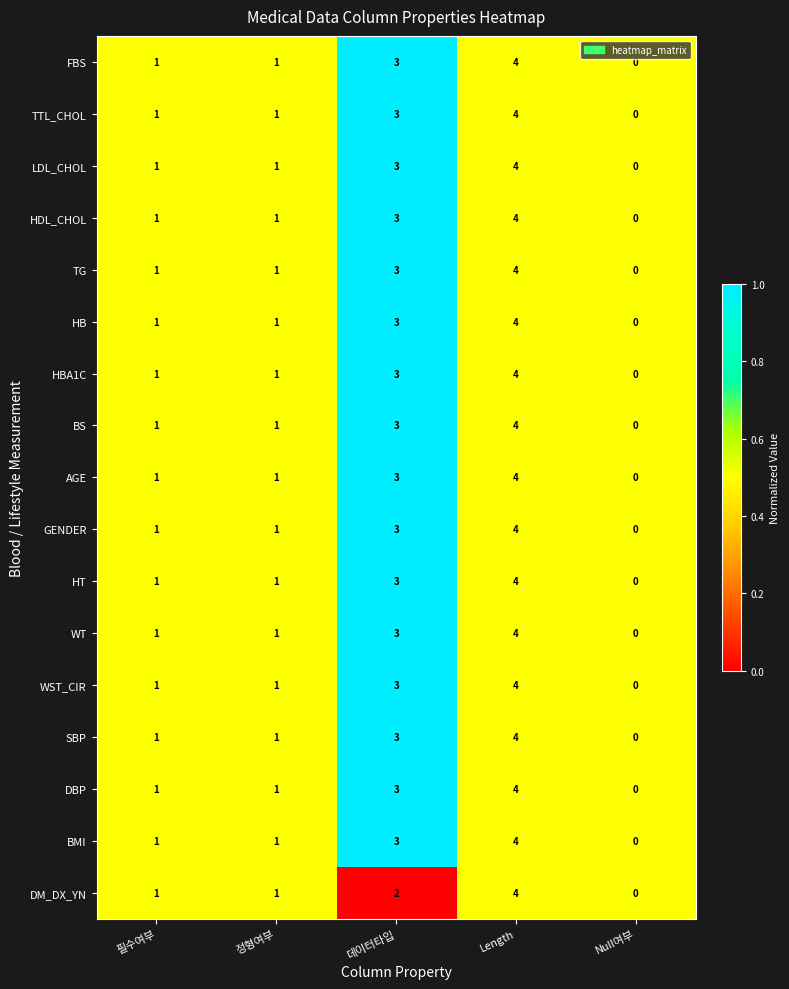

At which category is the sum across all series the highest?

Length